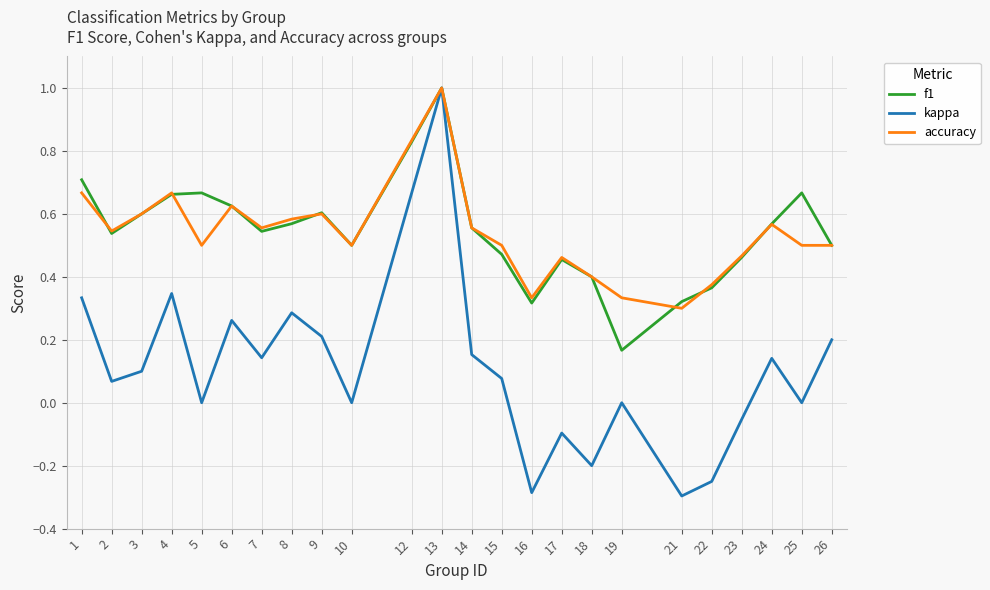

What is the lowest value of the kappa series?

-0.3